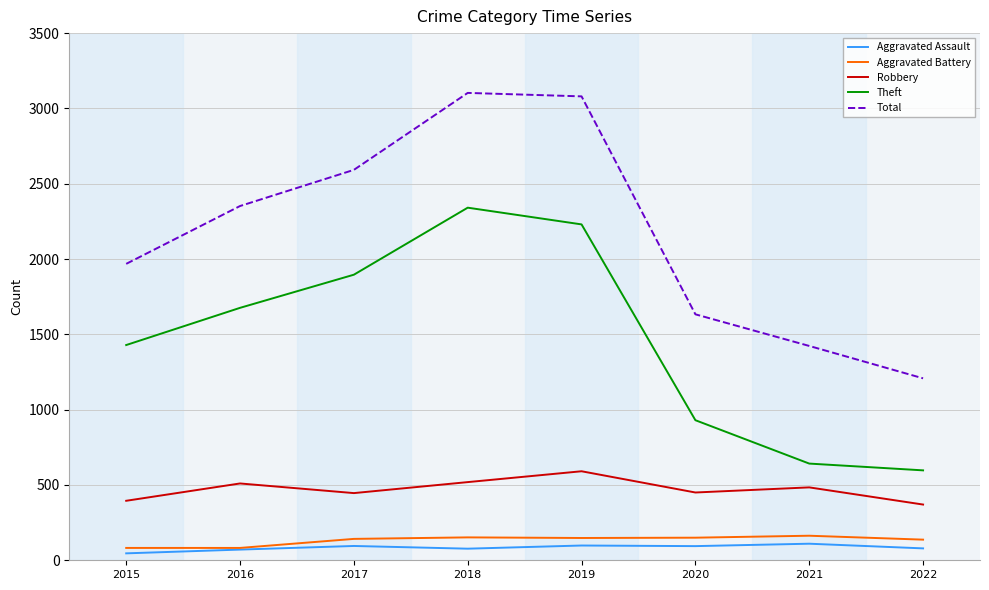

What is the maximum value shown in the chart?

3103